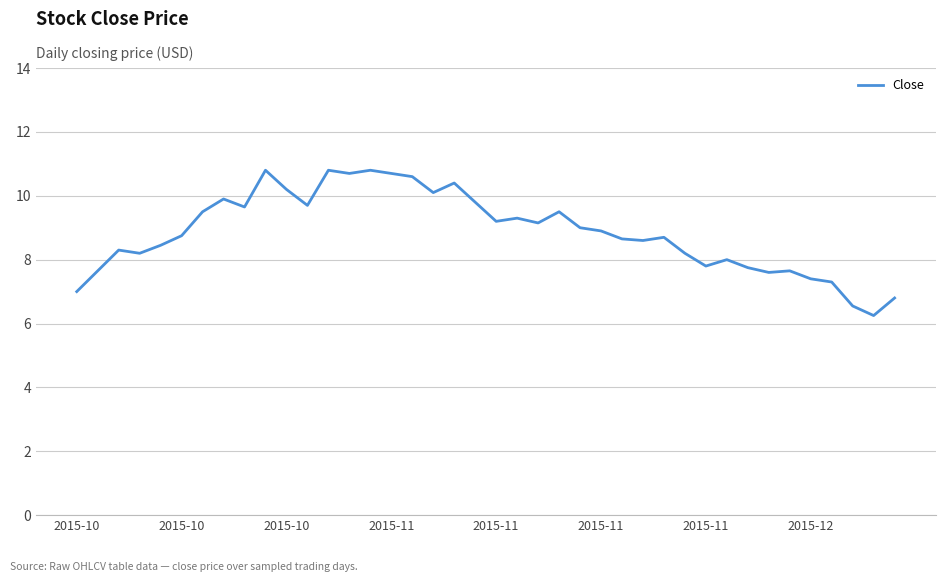

What is the maximum value shown in the chart?

10.8